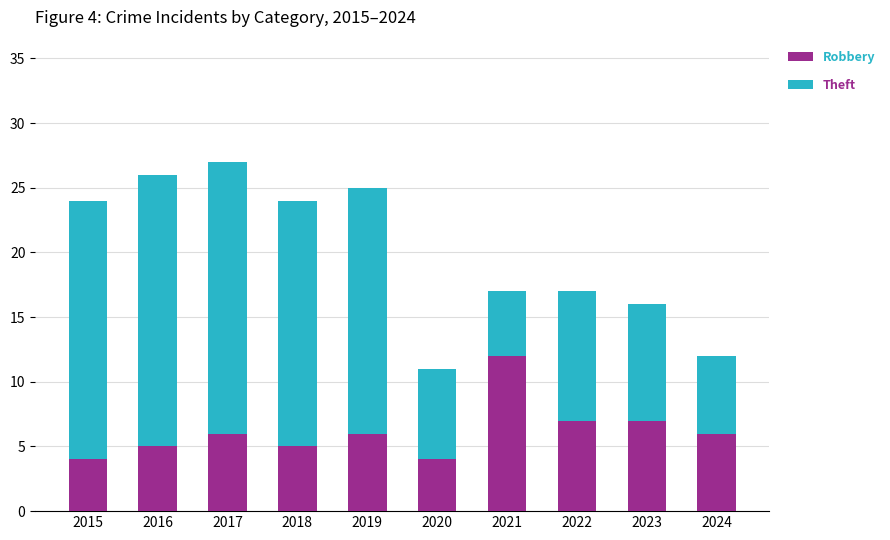

What is the difference between the second highest and second lowest values in the Robbery series?

3